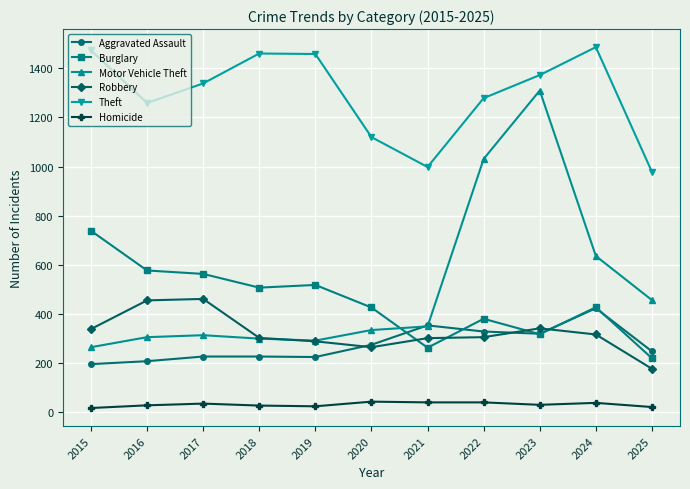

How many interior local peaks does the Motor Vehicle Theft series have?

2